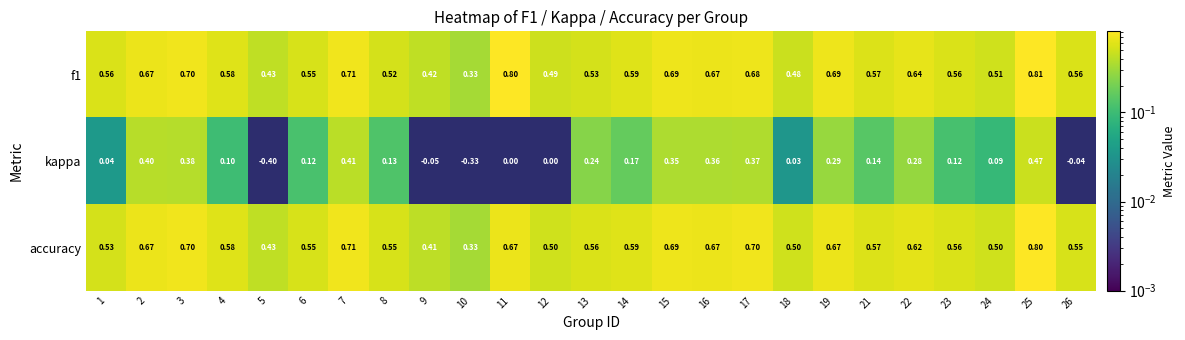

Is the value of f1 at 1 greater than the value of kappa at 3?

Yes